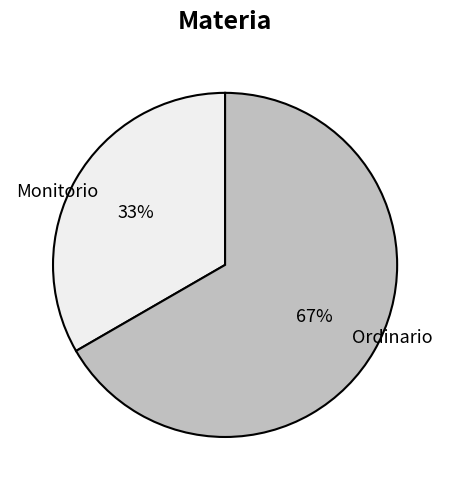

Rank the categories by value from lowest to highest.

Monitorio, Ordinario